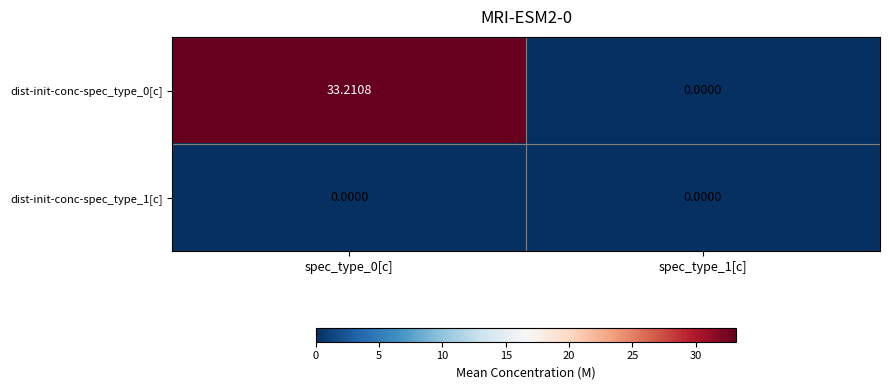

How many categories are shown in the chart?

2